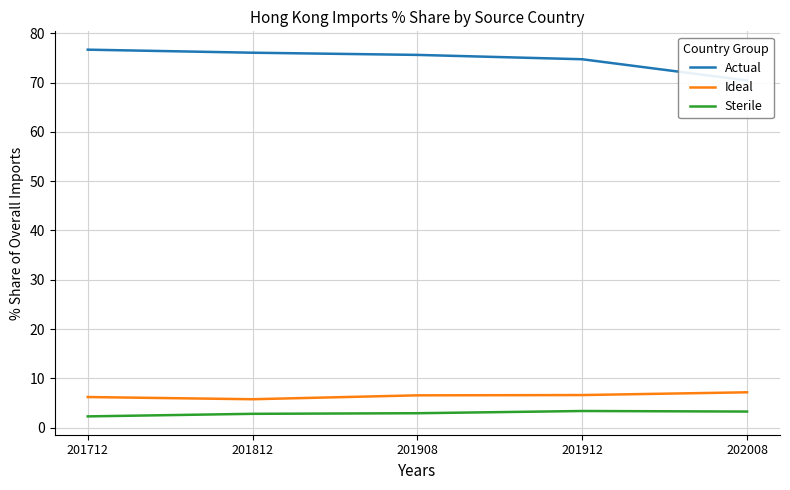

At which label does Actual first exceed 75?

201712